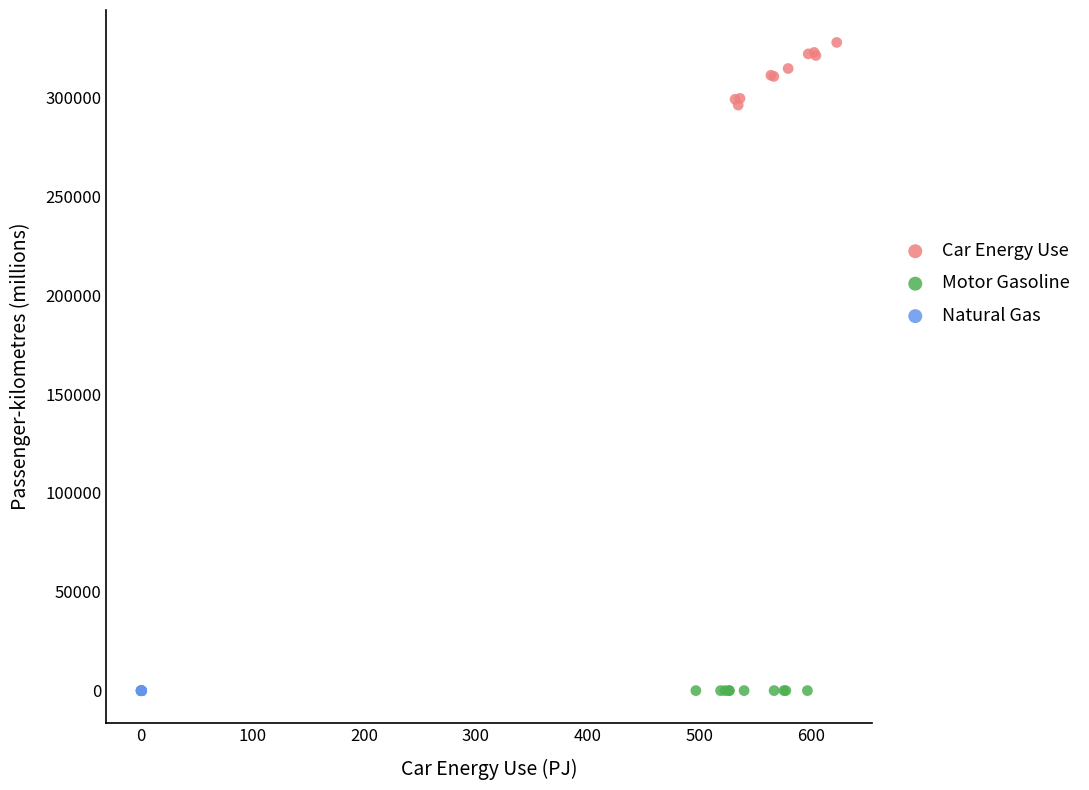

Which series has the largest Y range (max minus min)?

Car Energy Use